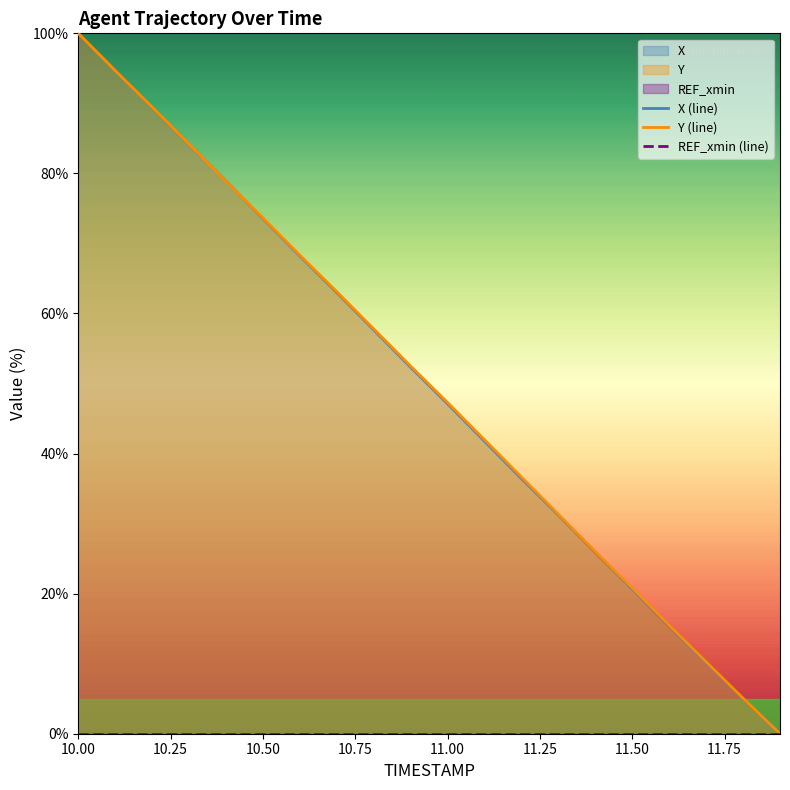

Rank the series by their maximum value, from highest to lowest.

X (line), Y (line), REF_xmin (line)